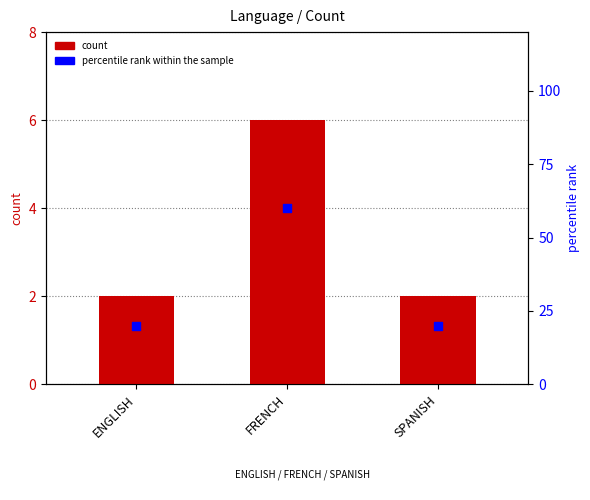

Which series reaches the maximum Y coordinate?

percentile rank within the sample